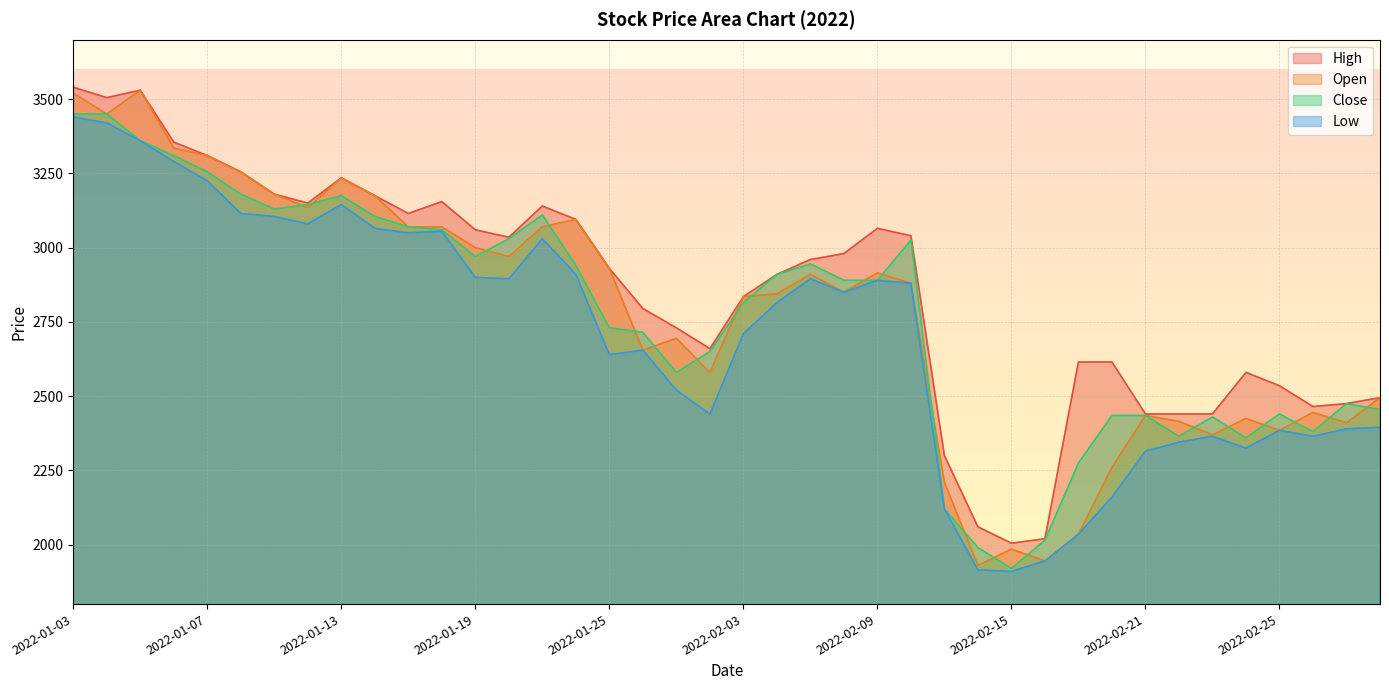

Reading left to right, extract all data points from this chart.

High: 2022-01-03=3540	2022-01-04=3505	2022-01-05=3530	2022-01-06=3355	2022-01-07=3310	2022-01-10=3255	2022-01-11=3180	2022-01-12=3150	2022-01-13=3235	2022-01-14=3175	2022-01-17=3115	2022-01-18=3155	2022-01-19=3060	2022-01-20=3035	2022-01-21=3140	2022-01-24=3095	2022-01-25=2930	2022-01-26=2795	2022-01-27=2730	2022-01-28=2660	2022-02-03=2835	2022-02-04=2910	2022-02-07=2960	2022-02-08=2980	2022-02-09=3065	2022-02-10=3040	2022-02-11=2300	2022-02-14=2060	2022-02-15=2005	2022-02-16=2020	2022-02-17=2615	2022-02-18=2615	2022-02-21=2440	2022-02-22=2440	2022-02-23=2440	2022-02-24=2580	2022-02-25=2535	2022-02-28=2465	2022-03-02=2475	2022-03-03=2495
Open: 2022-01-03=3520	2022-01-04=3450	2022-01-05=3530	2022-01-06=3335	2022-01-07=3310	2022-01-10=3255	2022-01-11=3180	2022-01-12=3135	2022-01-13=3235	2022-01-14=3175	2022-01-17=3070	2022-01-18=3070	2022-01-19=3000	2022-01-20=2970	2022-01-21=3070	2022-01-24=3095	2022-01-25=2930	2022-01-26=2655	2022-01-27=2695	2022-01-28=2580	2022-02-03=2835	2022-02-04=2845	2022-02-07=2910	2022-02-08=2850	2022-02-09=2915	2022-02-10=2880	2022-02-11=2210	2022-02-14=1930	2022-02-15=1985	2022-02-16=1945	2022-02-17=2035	2022-02-18=2260	2022-02-21=2435	2022-02-22=2415	2022-02-23=2370	2022-02-24=2425	2022-02-25=2385	2022-02-28=2445	2022-03-02=2410	2022-03-03=2495
Close: 2022-01-03=3450	2022-01-04=3450	2022-01-05=3360	2022-01-06=3310	2022-01-07=3255	2022-01-10=3180	2022-01-11=3130	2022-01-12=3145	2022-01-13=3175	2022-01-14=3105	2022-01-17=3070	2022-01-18=3060	2022-01-19=2970	2022-01-20=3030	2022-01-21=3110	2022-01-24=2940	2022-01-25=2730	2022-01-26=2715	2022-01-27=2580	2022-01-28=2650	2022-02-03=2815	2022-02-04=2910	2022-02-07=2945	2022-02-08=2890	2022-02-09=2890	2022-02-10=3025	2022-02-11=2120	2022-02-14=1990	2022-02-15=1920	2022-02-16=2015	2022-02-17=2275	2022-02-18=2435	2022-02-21=2435	2022-02-22=2365	2022-02-23=2430	2022-02-24=2360	2022-02-25=2440	2022-02-28=2380	2022-03-02=2475	2022-03-03=2455
Low: 2022-01-03=3440	2022-01-04=3420	2022-01-05=3360	2022-01-06=3290	2022-01-07=3225	2022-01-10=3115	2022-01-11=3105	2022-01-12=3080	2022-01-13=3145	2022-01-14=3065	2022-01-17=3050	2022-01-18=3055	2022-01-19=2900	2022-01-20=2895	2022-01-21=3030	2022-01-24=2910	2022-01-25=2640	2022-01-26=2655	2022-01-27=2520	2022-01-28=2440	2022-02-03=2710	2022-02-04=2815	2022-02-07=2895	2022-02-08=2850	2022-02-09=2890	2022-02-10=2880	2022-02-11=2120	2022-02-14=1915	2022-02-15=1910	2022-02-16=1945	2022-02-17=2035	2022-02-18=2160	2022-02-21=2315	2022-02-22=2345	2022-02-23=2365	2022-02-24=2325	2022-02-25=2385	2022-02-28=2365	2022-03-02=2390	2022-03-03=2395